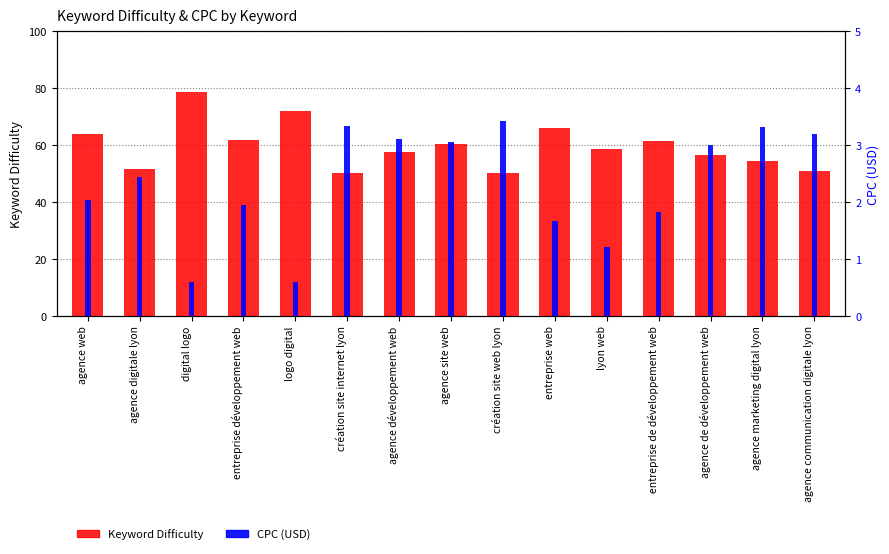

What is the total value across all series at création site web lyon?

53.6